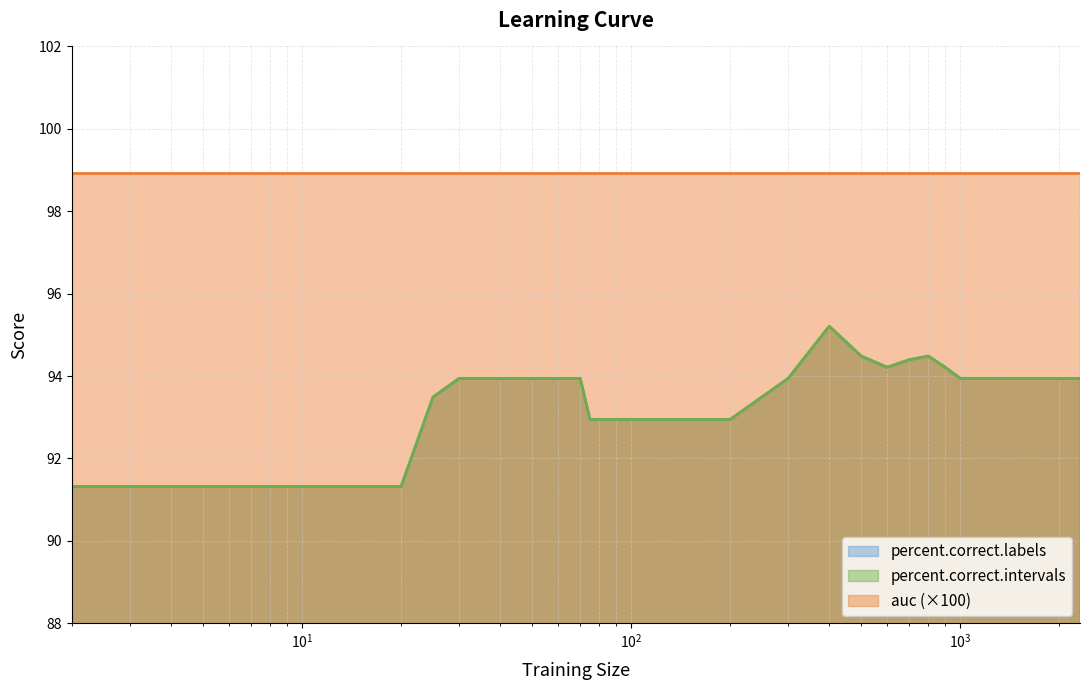

Which has a higher value, 600 or 70?

600